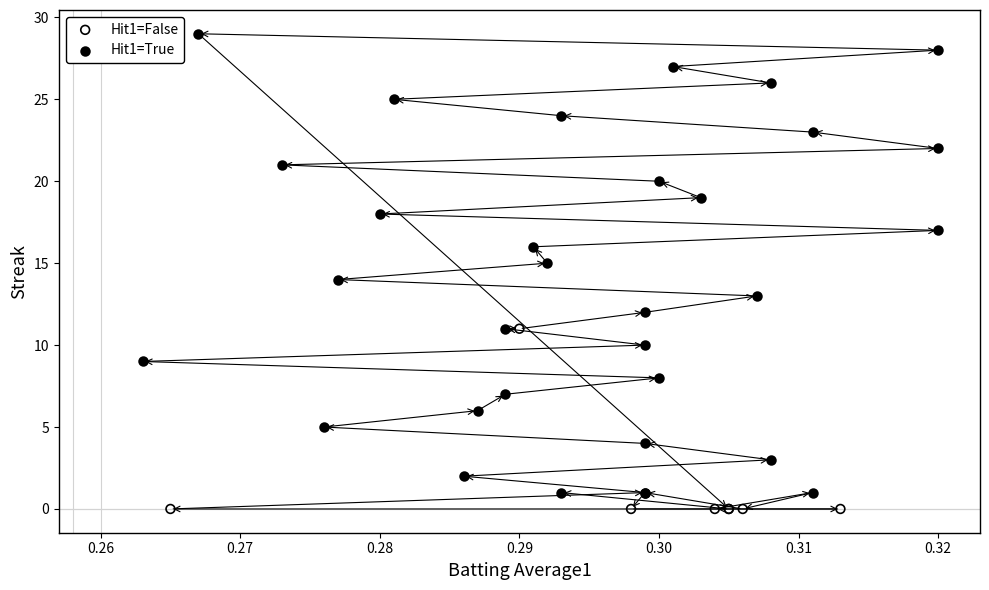

Which series contains the highest Y value?

Hit1=True